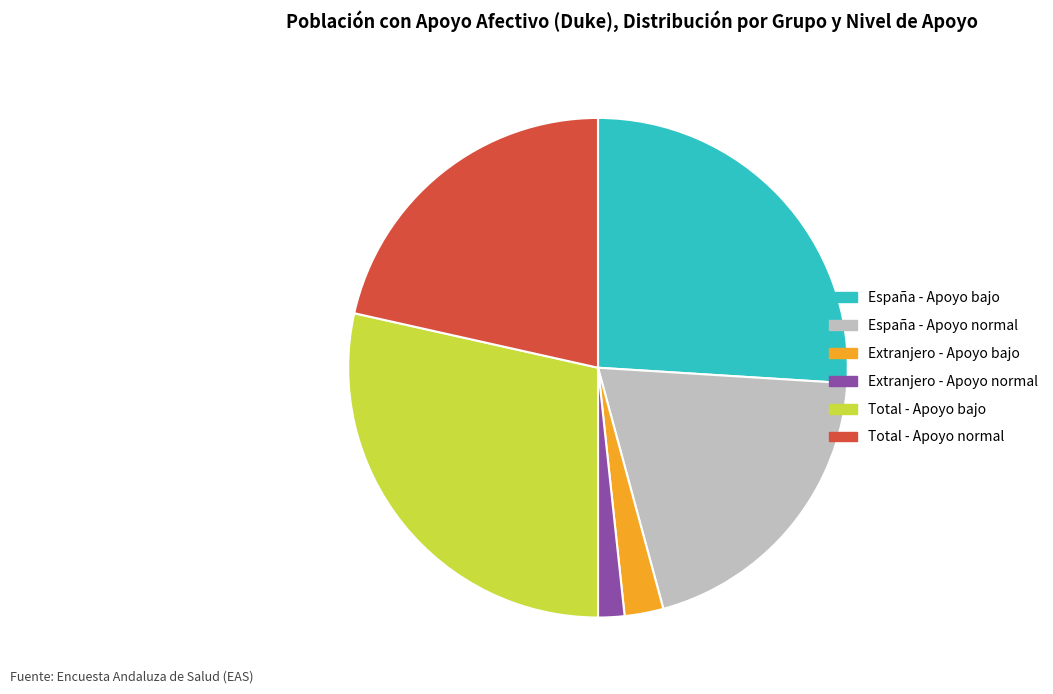

What is the smallest slice in the pie chart?

Extranjero - Apoyo normal